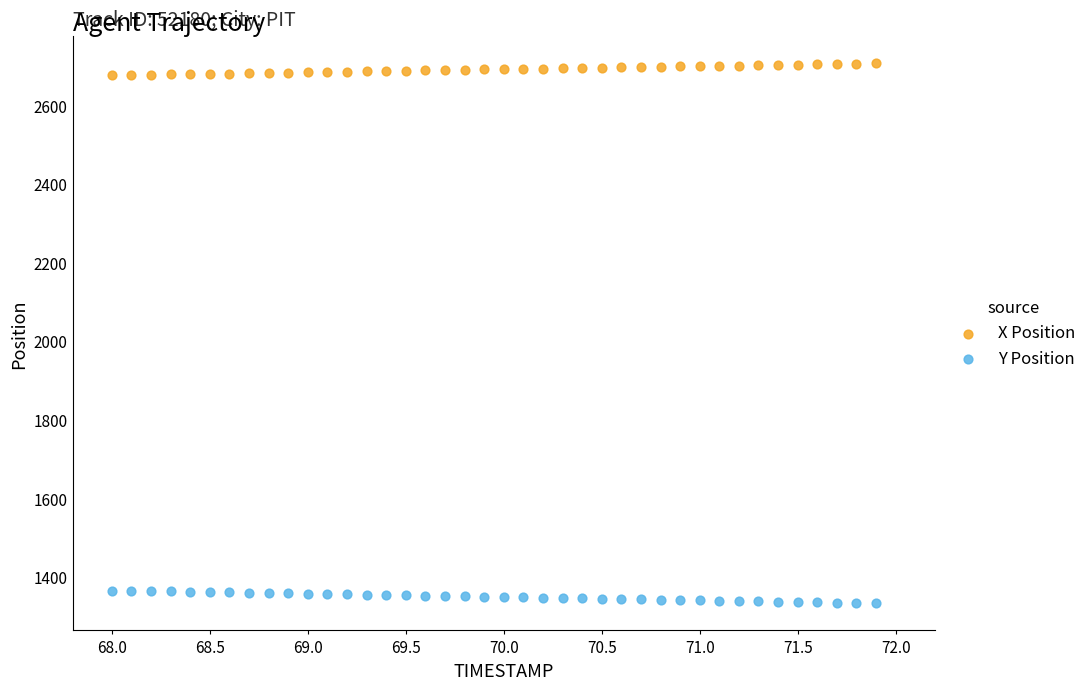

What is the X range (max minus min) for the scatter plot?

3.9